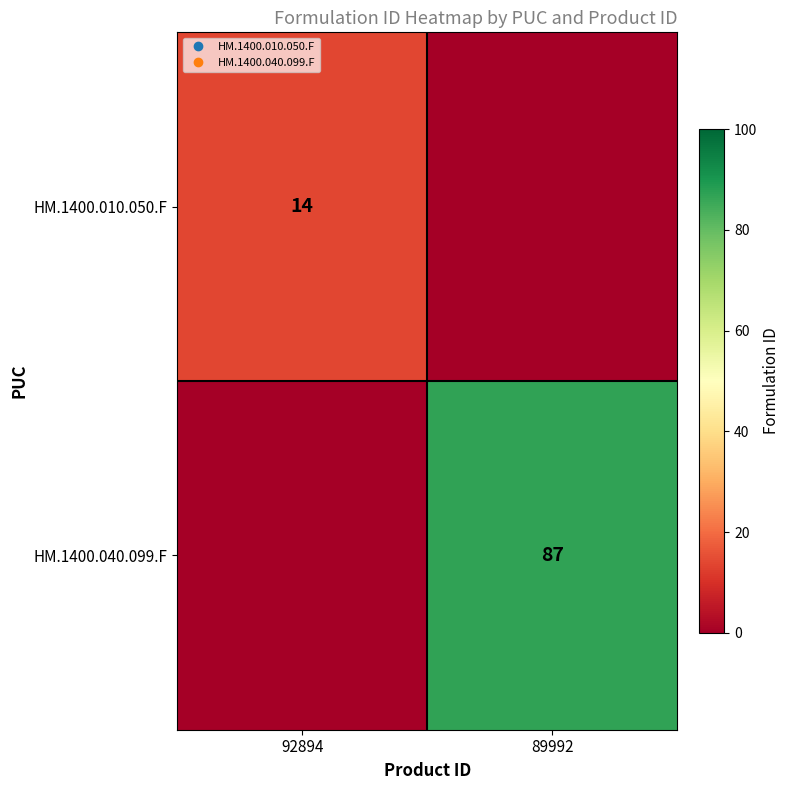

What is the sum of all HM.1400.010.050.F values?

14